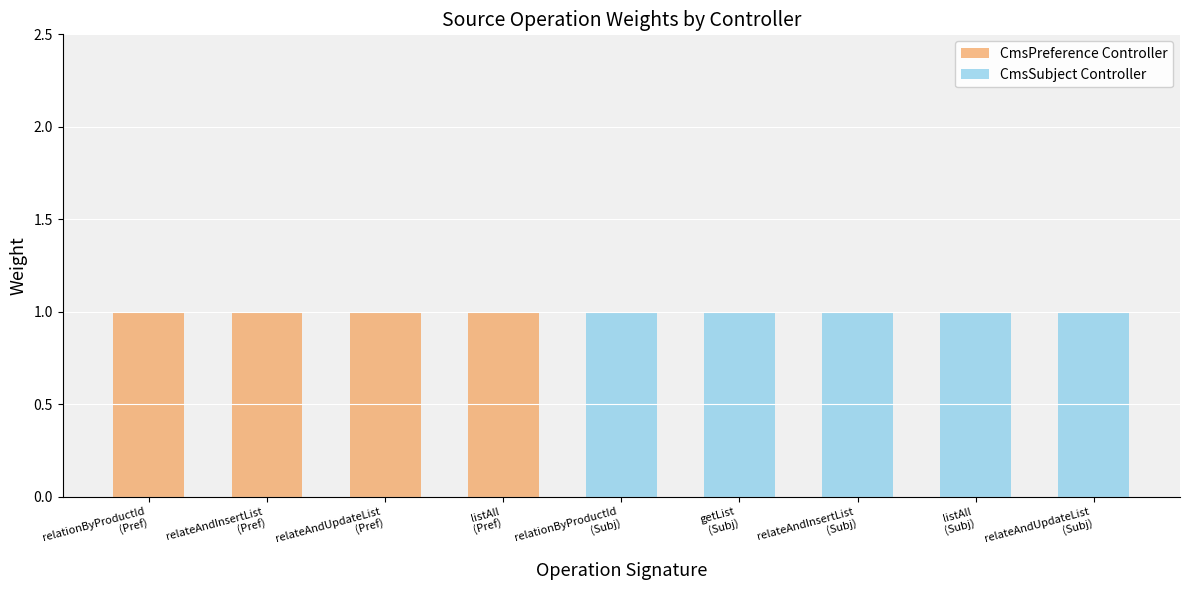

Which series has the widest spread of values?

CmsPreference Controller